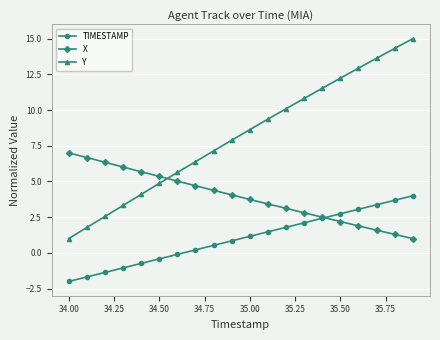

What are all the series names shown in the legend?

TIMESTAMP, X, Y